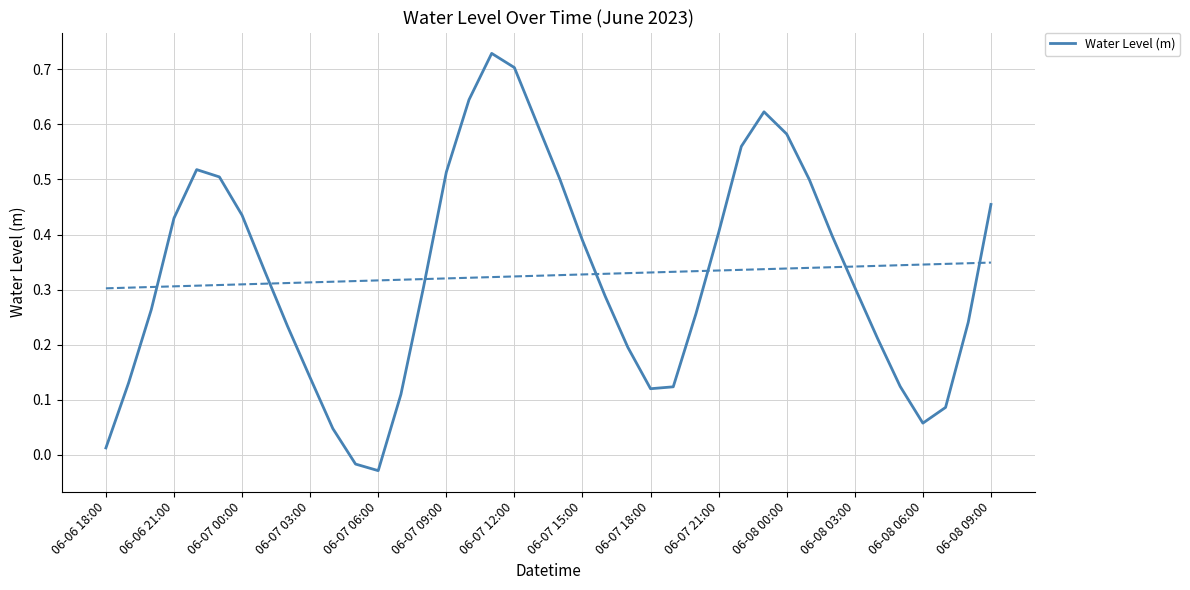

How many values exceed 0?

38